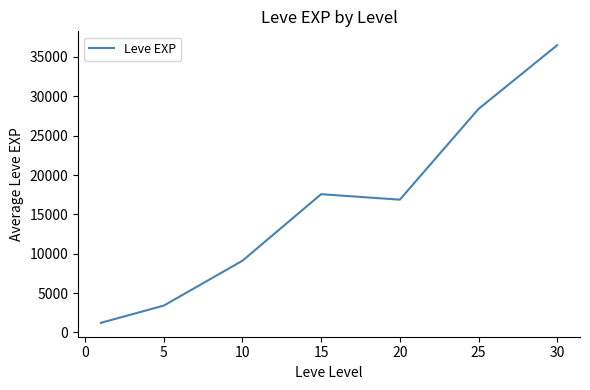

What is the smallest value displayed?

1213.3